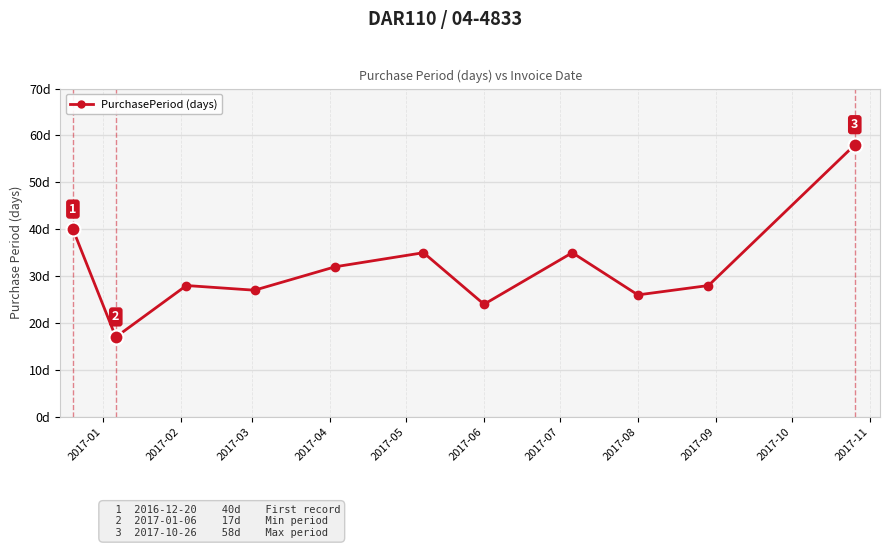

Reading left to right, extract all data points from this chart.

40	17	28	27	32	35	24	35	26	28	58